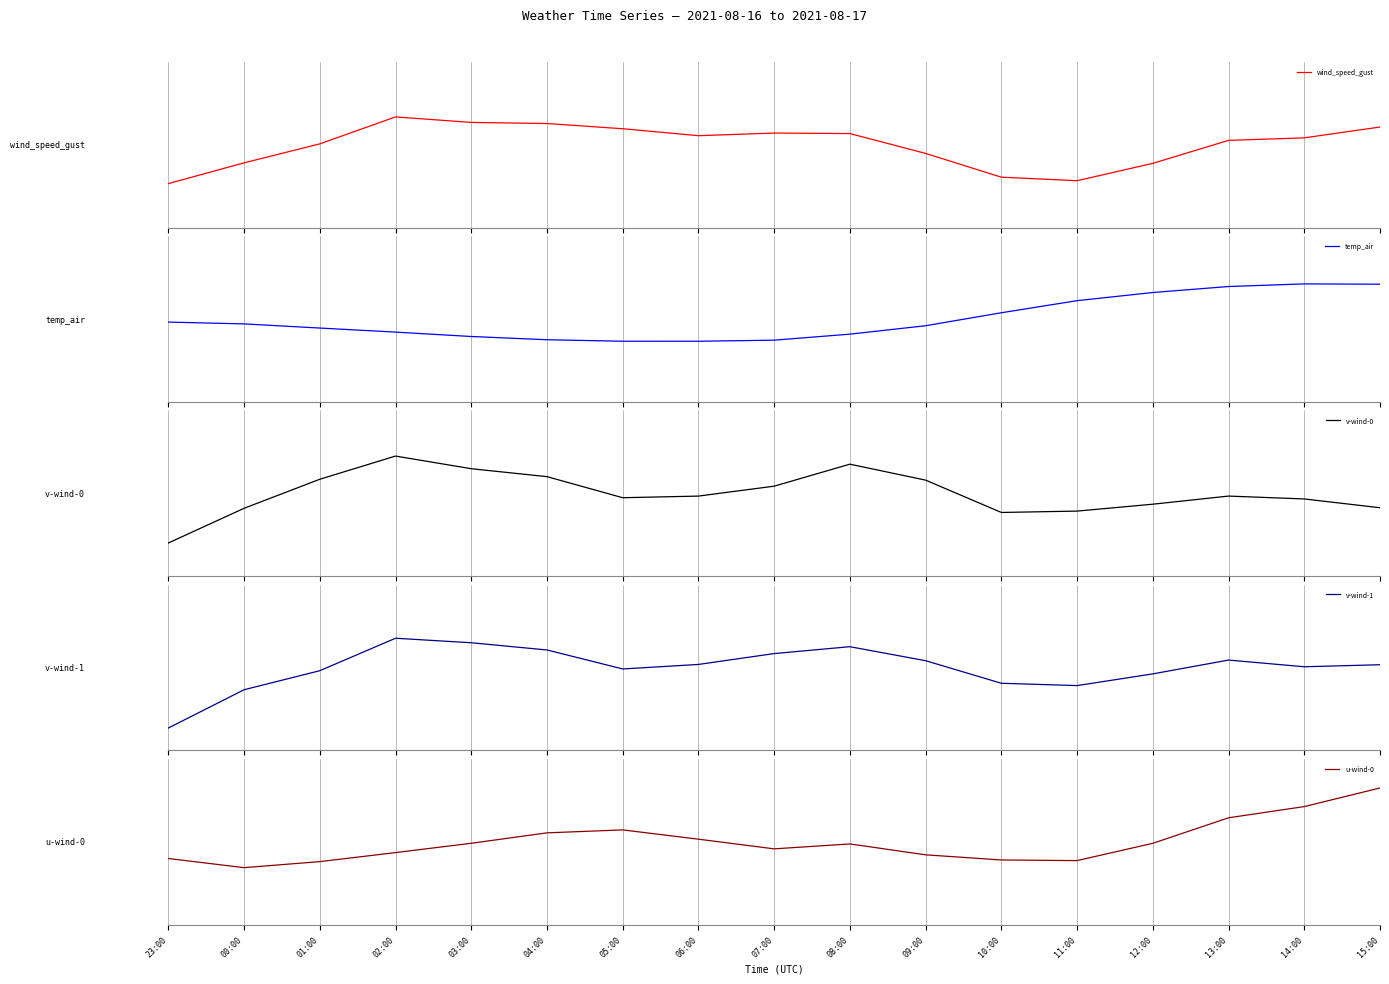

Reading left to right, what are all the values shown in this chart?

wind_speed_gust: -1.9	-0.9	0.1	1.4	1.1	1.0	0.8	0.4	0.6	0.5	-0.4	-1.6	-1.7	-0.9	0.2	0.3	0.9
temp_air: -0.1	-0.2	-0.4	-0.6	-0.8	-1.0	-1.1	-1.1	-1.0	-0.7	-0.3	0.3	0.9	1.3	1.6	1.7	1.7
v-wind-0: -2.4	-0.7	0.7	1.8	1.2	0.8	-0.2	-0.1	0.3	1.4	0.6	-0.9	-0.9	-0.5	-0.1	-0.3	-0.7
v-wind-1: -2.9	-1.1	-0.2	1.4	1.2	0.8	-0.1	0.1	0.7	1.0	0.3	-0.8	-0.9	-0.3	0.4	0.0	0.1
u-wind-0: -0.8	-1.3	-1.0	-0.5	-0.1	0.4	0.6	0.1	-0.3	-0.1	-0.6	-0.9	-0.9	-0.1	1.2	1.7	2.6